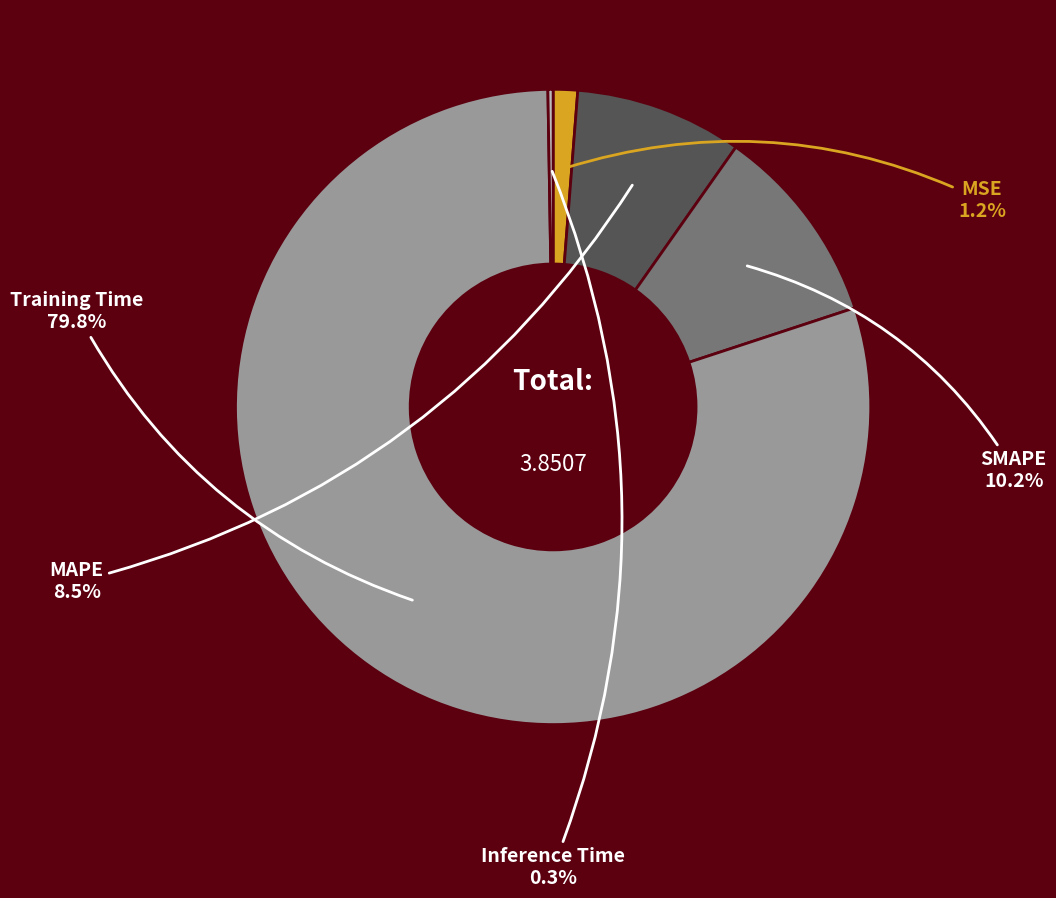

Does any single category account for the majority?

Yes